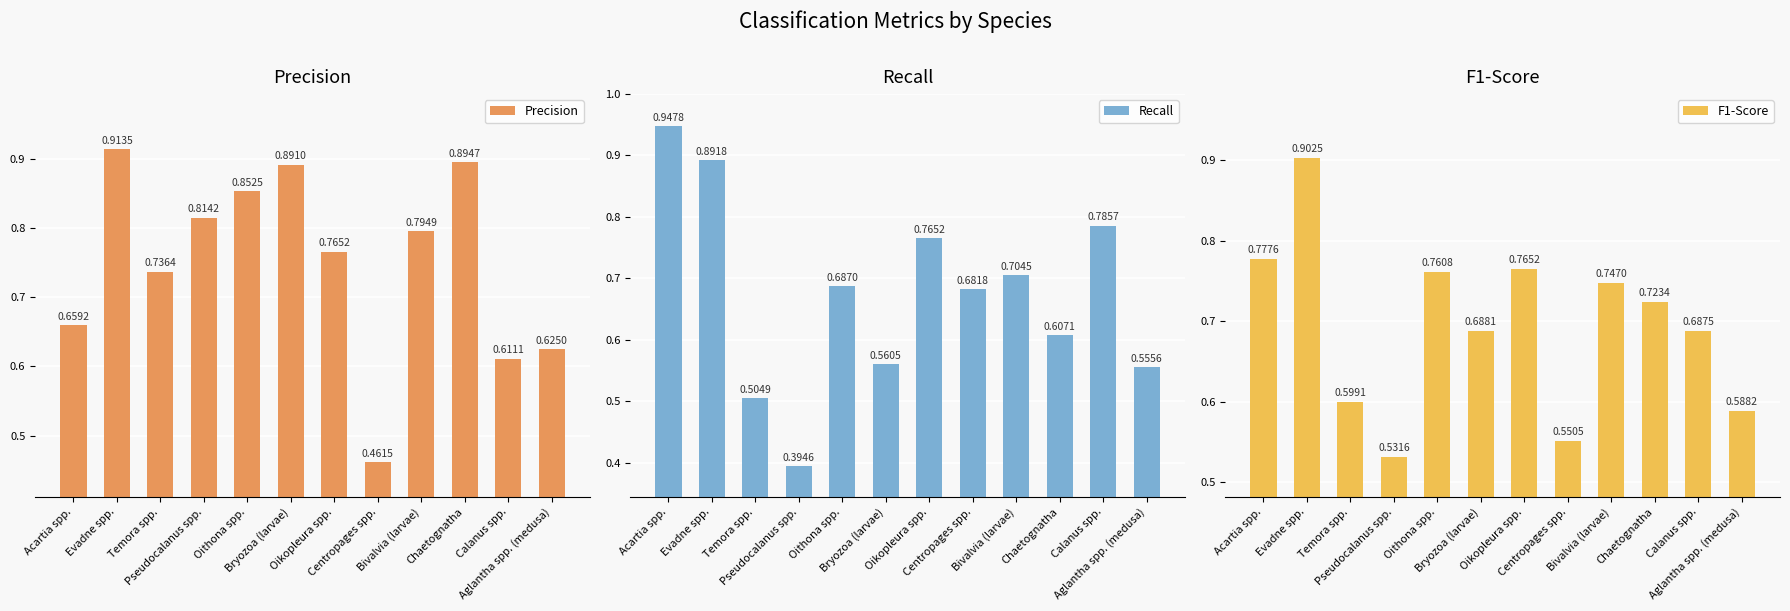

What is the sum of the F1-Score values at Centropages spp. and Oikopleura spp.?

1.3